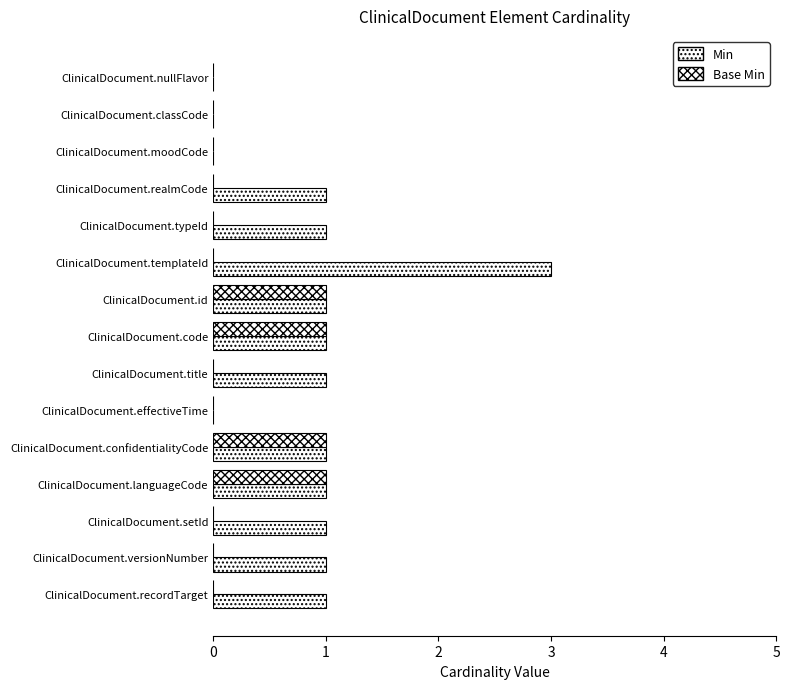

Count the number of categories in the chart.

15